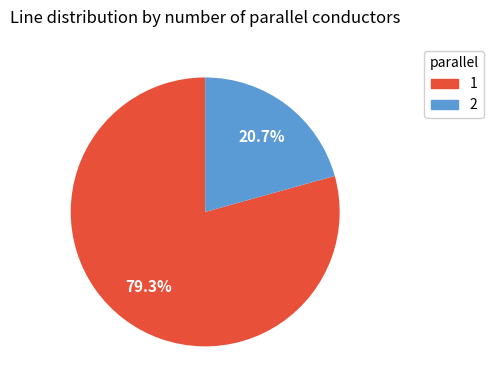

To the nearest percent, what is the combined percentage of 1 and 2?

100%